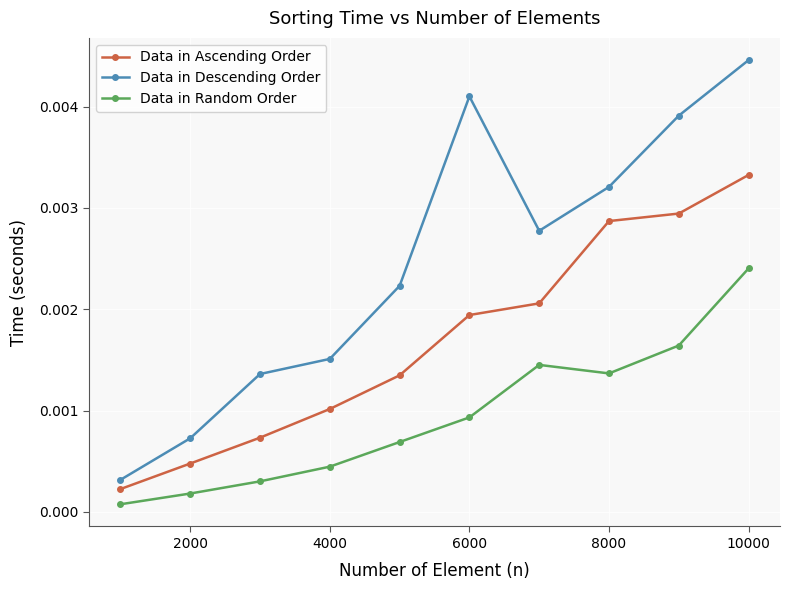

How many lines are shown in the chart?

3